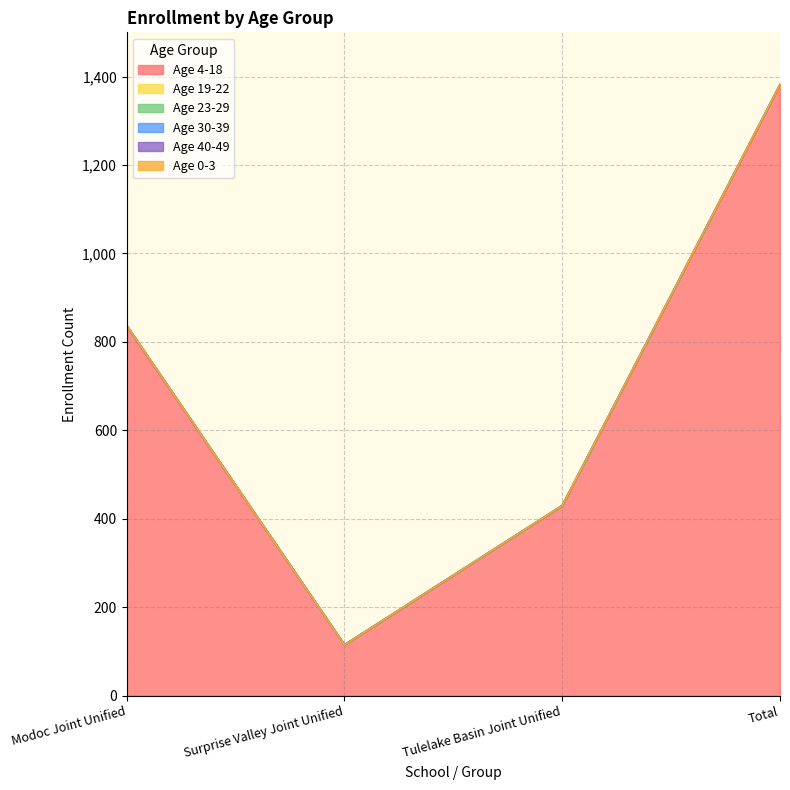

Does the chart have visible grid lines?

Yes